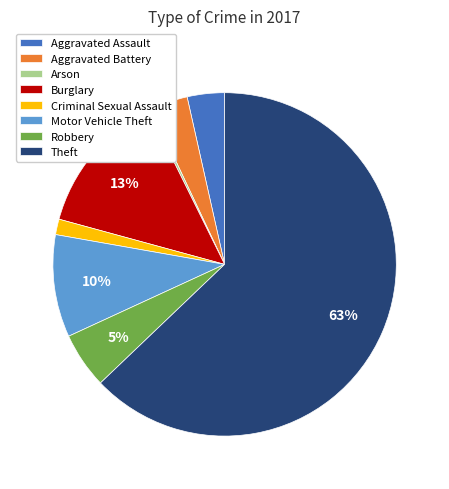

To the nearest percent, what is the difference between the largest and smallest slice percentages?

63%